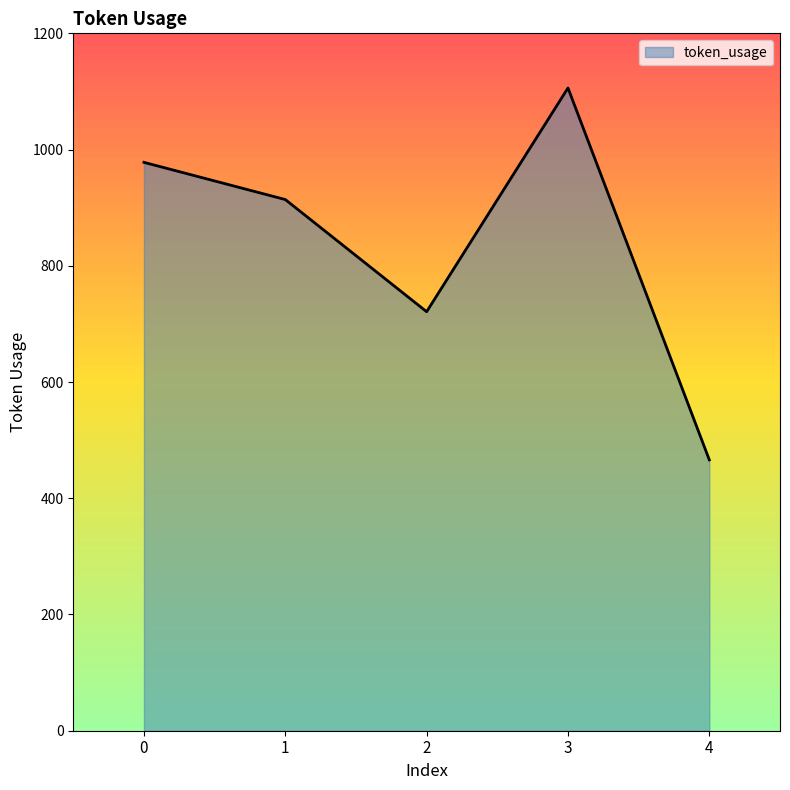

Where is the first local minimum?

2